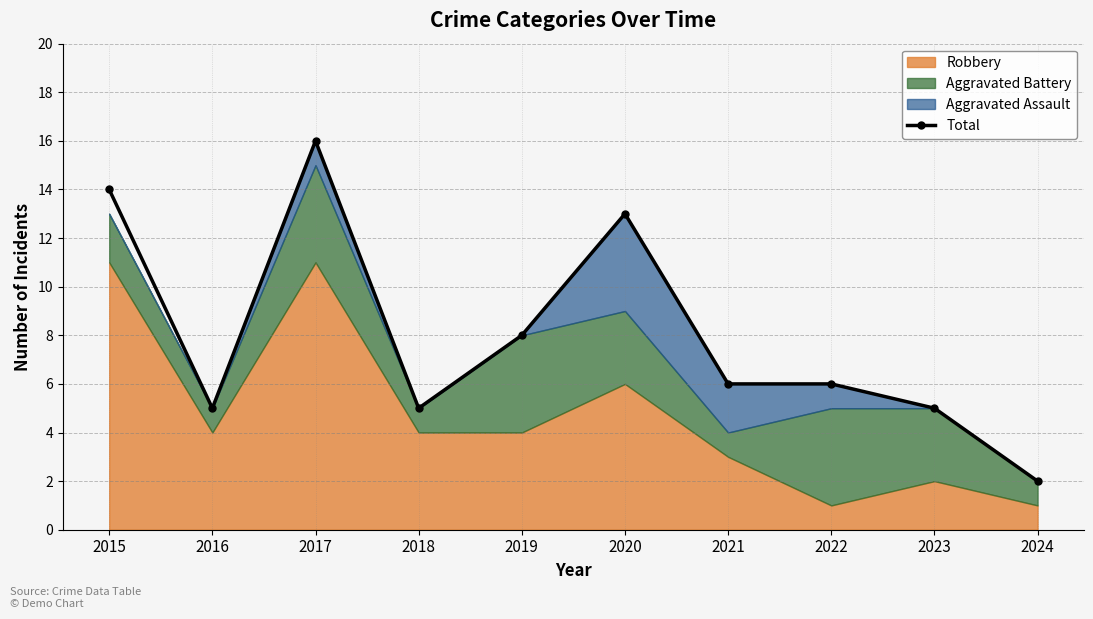

Between 2022 and 2021, which is larger?

2022